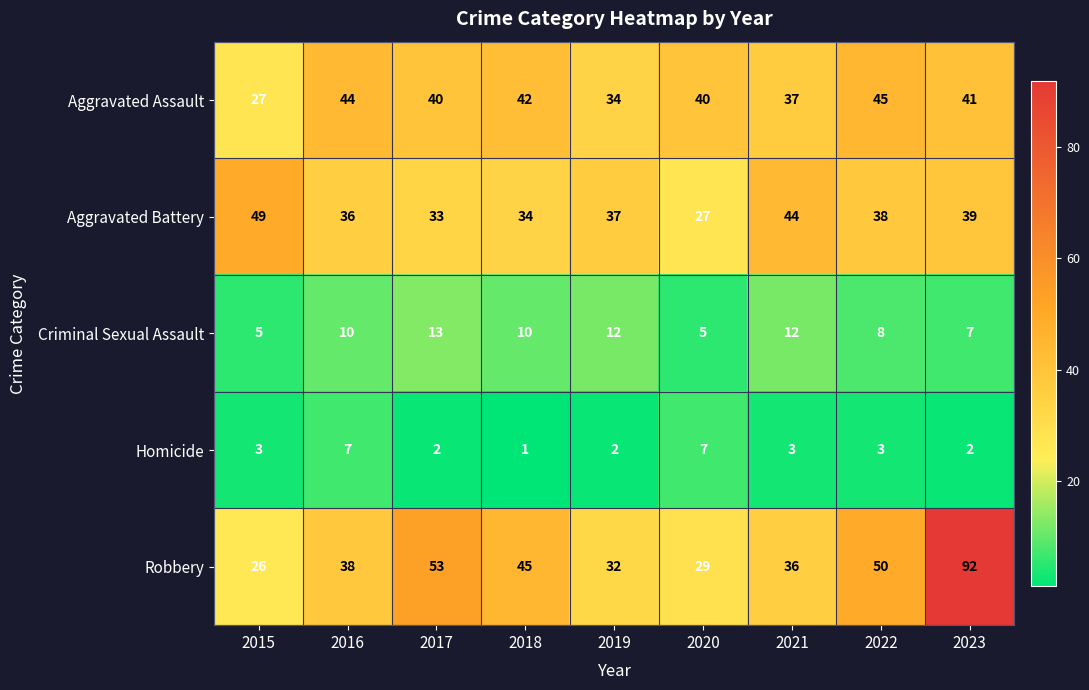

At 2016, list the series in order from smallest to largest.

Homicide, Criminal Sexual Assault, Aggravated Battery, Robbery, Aggravated Assault